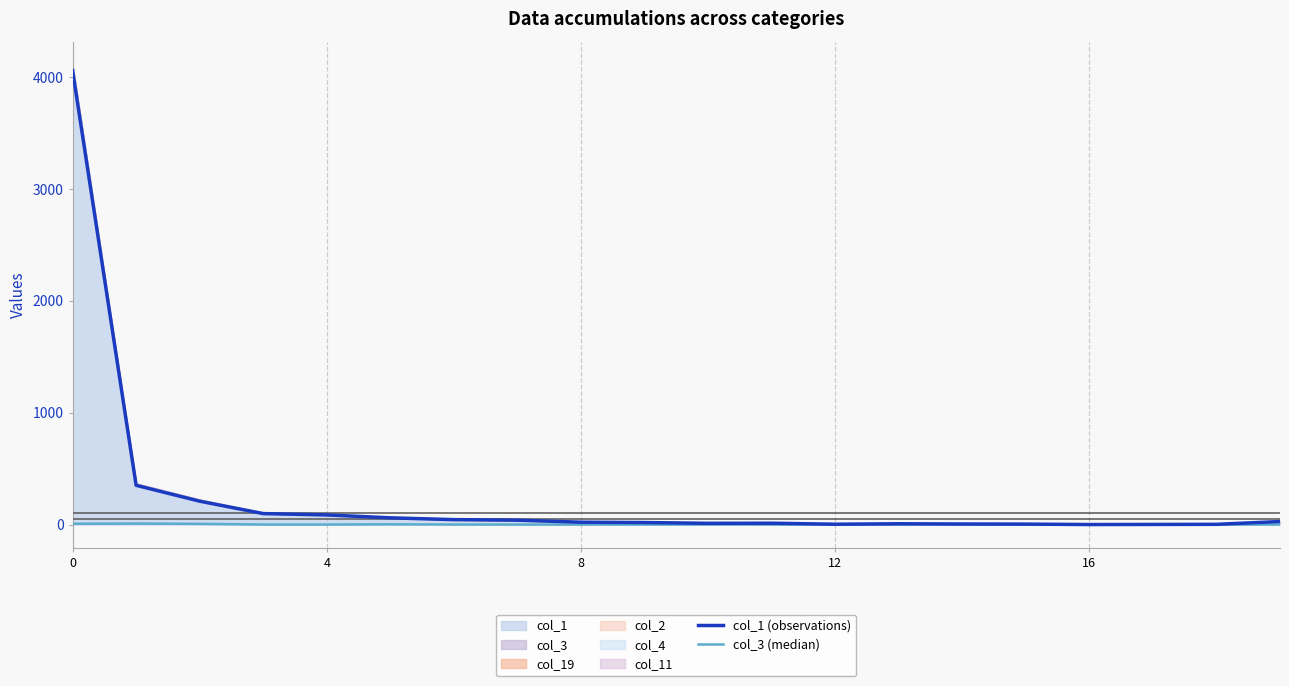

What is the sum of all col_1 (observations) values?

5058